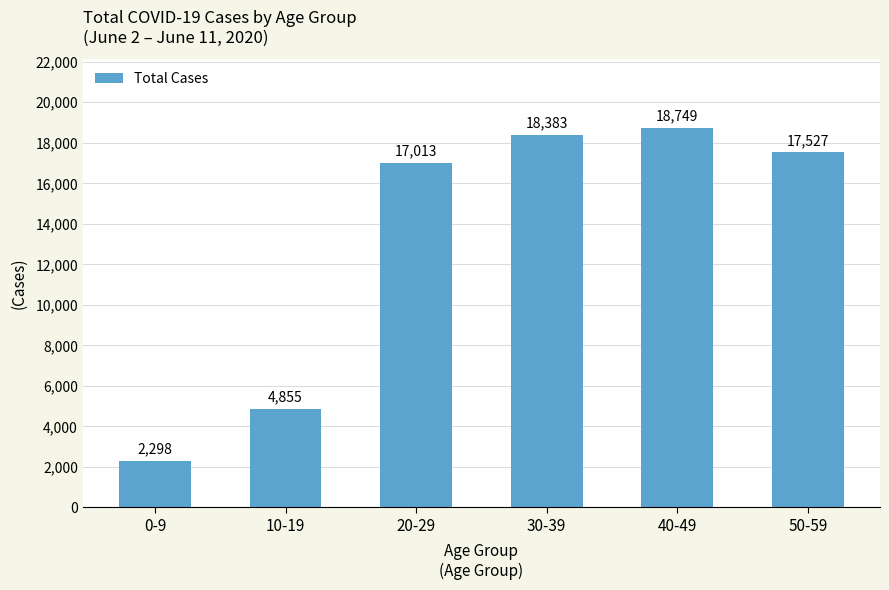

The value at 30-39 is 18383. True or false?

True